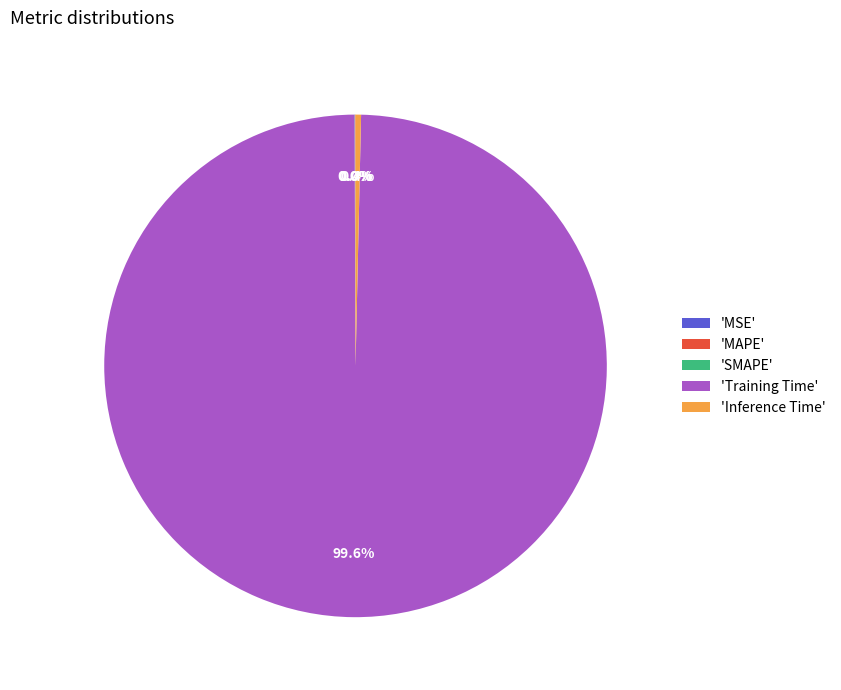

Is there a majority slice in this chart?

Yes